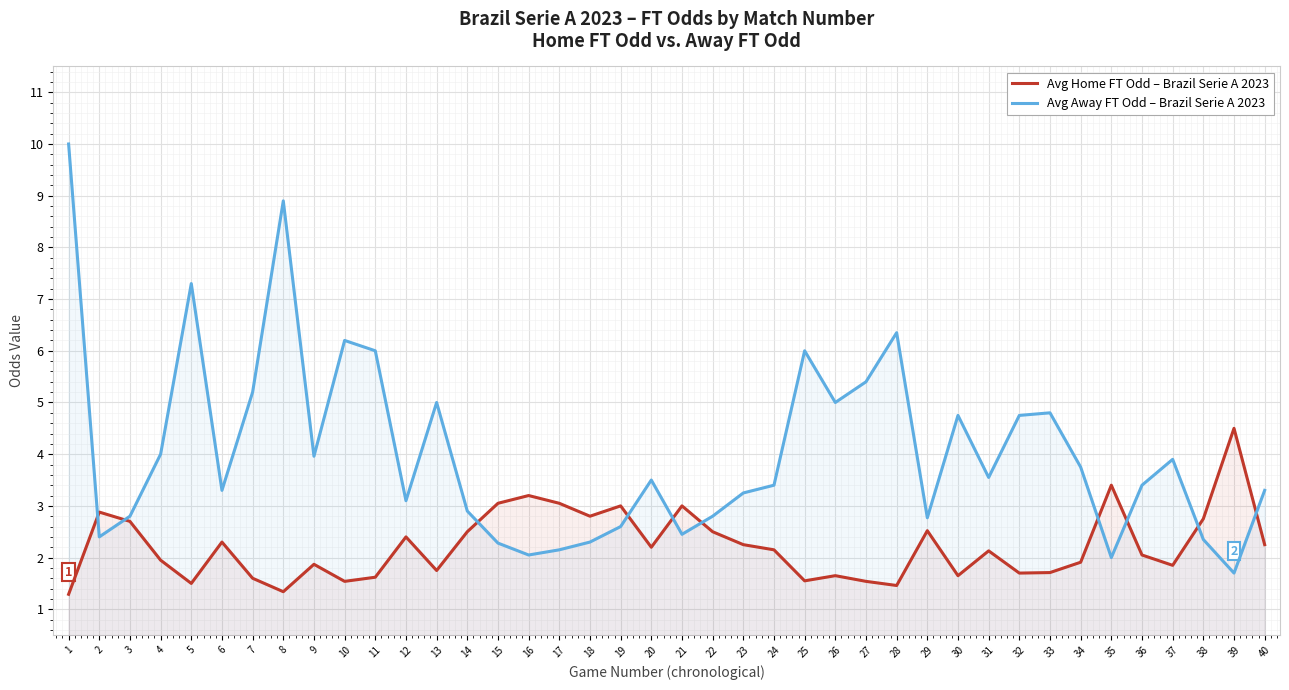

What is the total value across all series at 9?

5.8